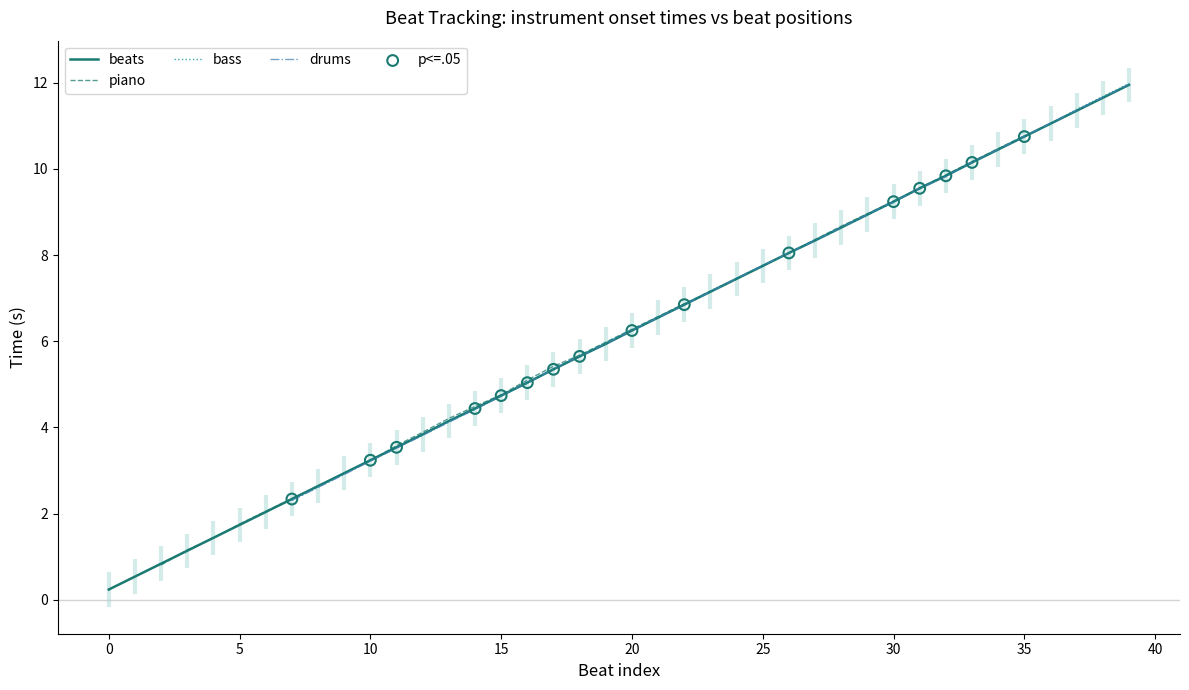

What is the ratio of the value at 35 to the value at 34?

1.0